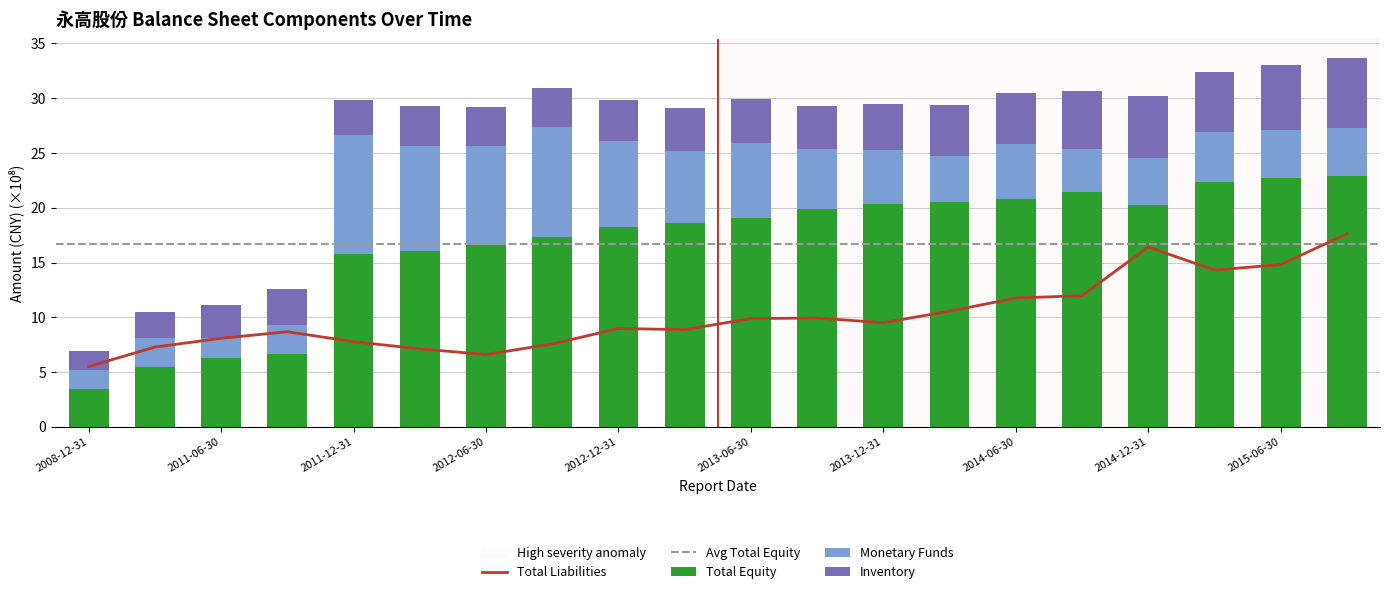

What is the lowest value of the Total Equity series?

3.4